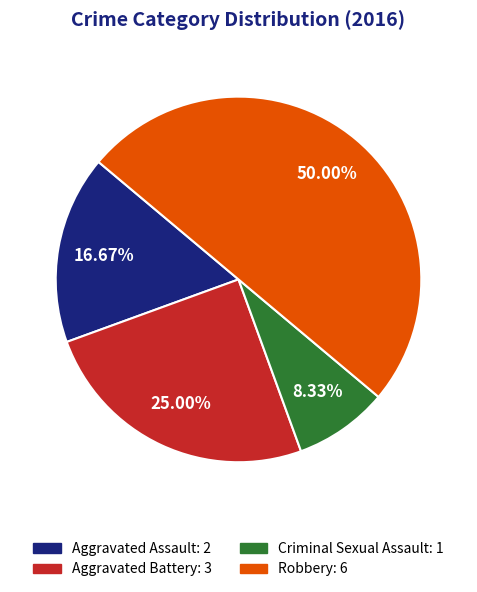

Combined, what portion of the pie is Aggravated Assault and Aggravated Battery?

41.7%